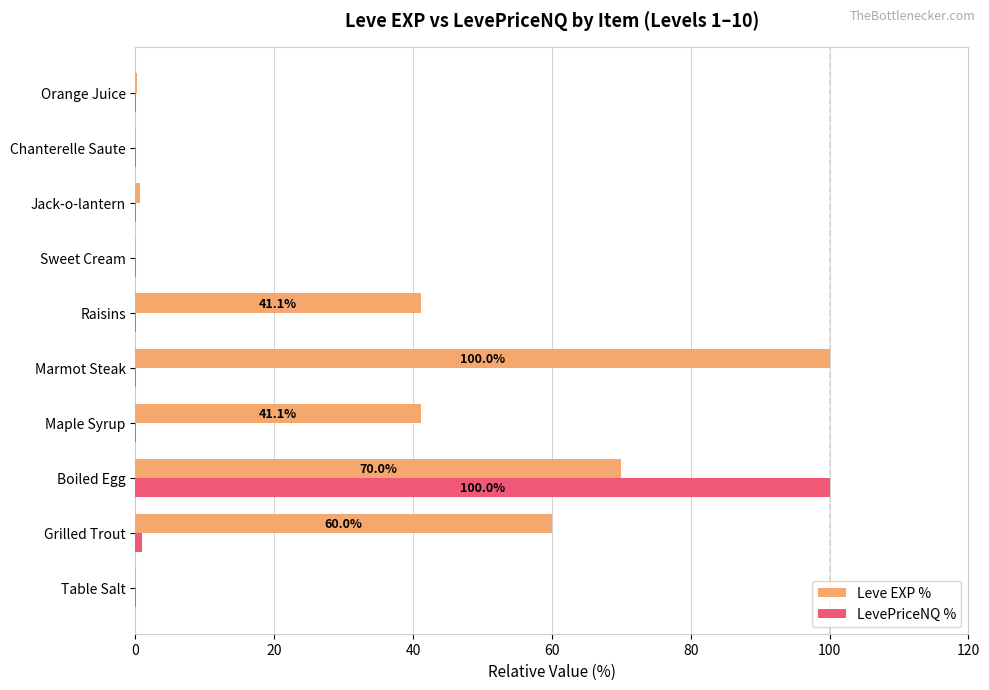

The LevePriceNQ % series shows 0.0 at Raisins. True or false?

True